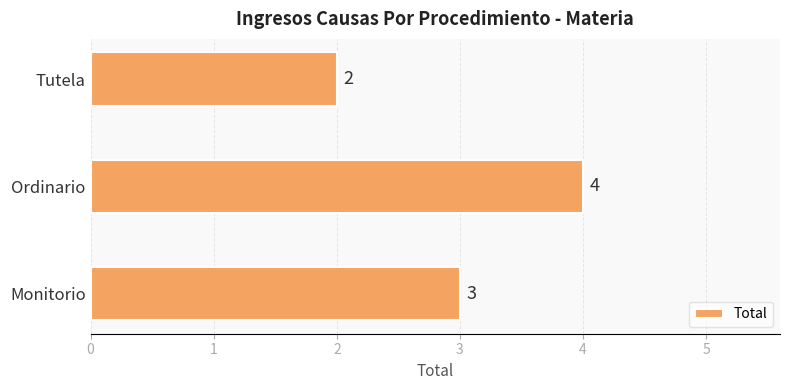

Reading bottom to top, what are all the values shown in this chart?

3	4	2